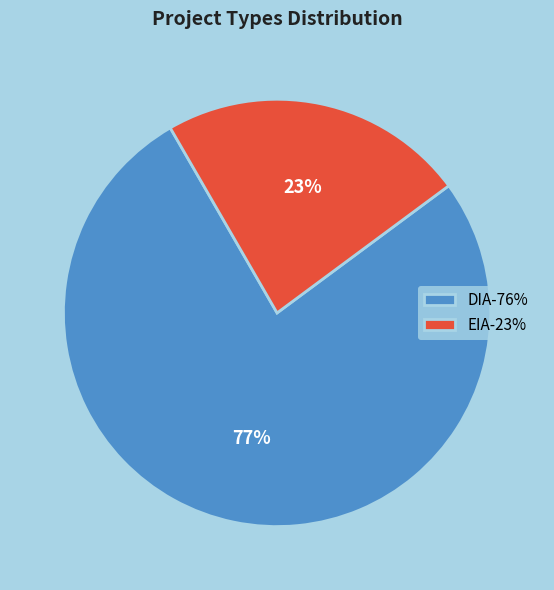

How many slices are in this pie chart?

2